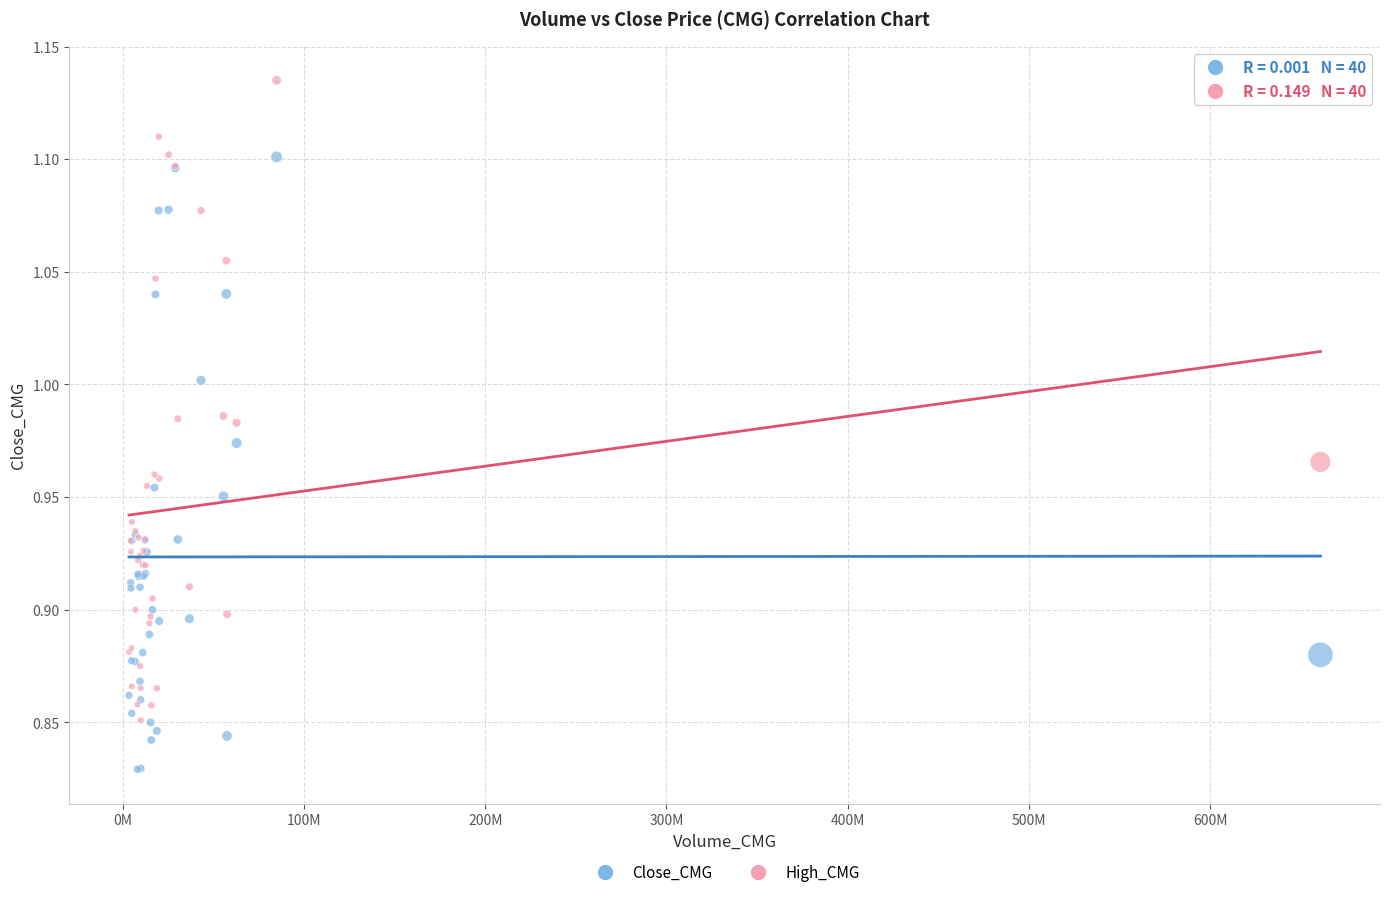

What are all the series names shown in the legend?

Close_CMG, High_CMG